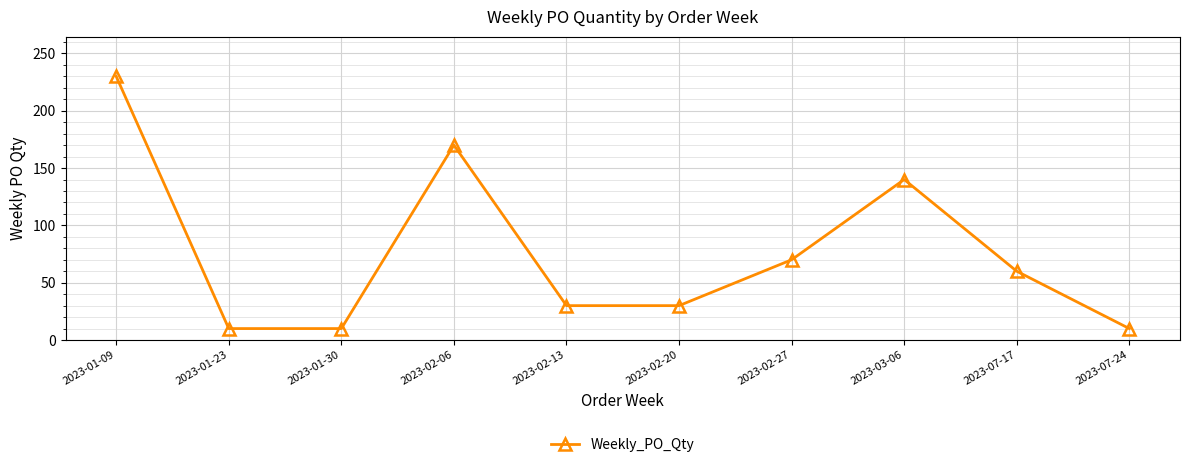

What is the greatest value displayed?

230